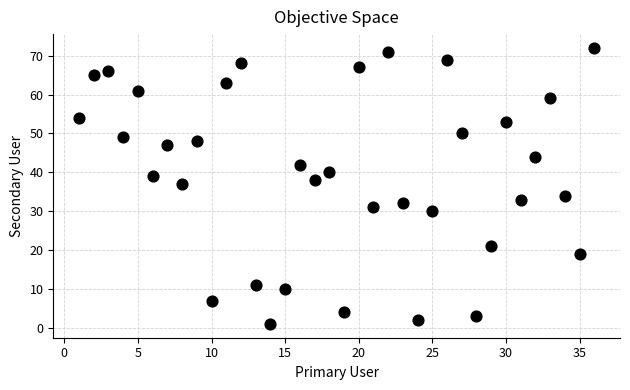

What is the range of X values (max minus min)?

35